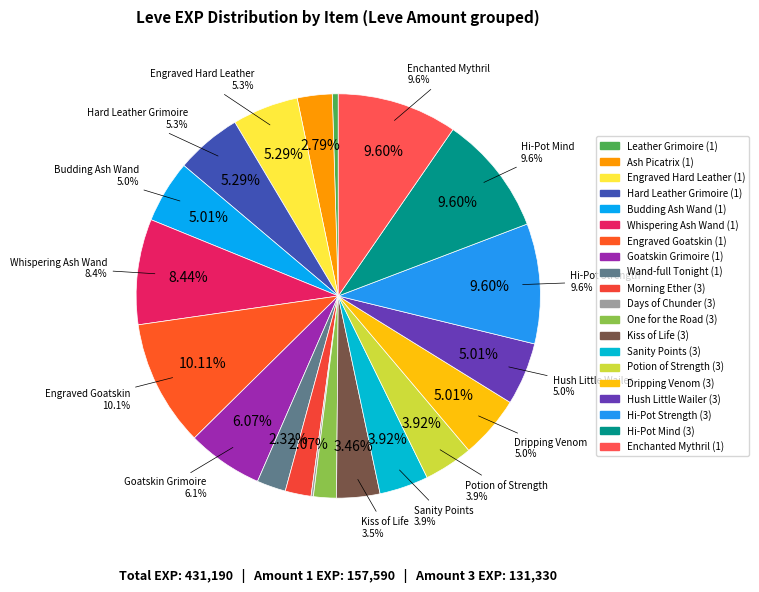

Is there a majority slice in this chart?

No